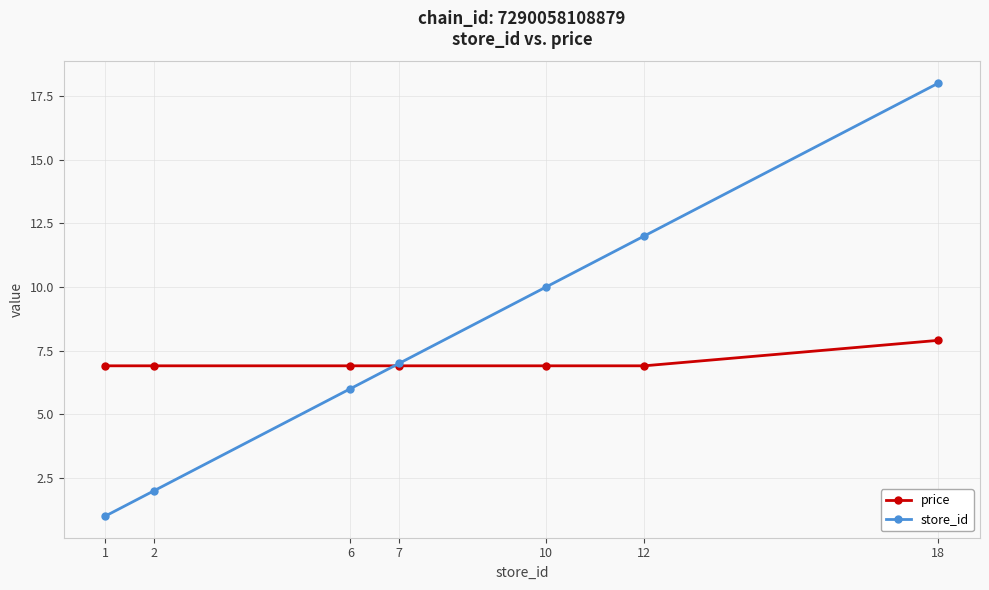

At which category is the sum across all series the highest?

18